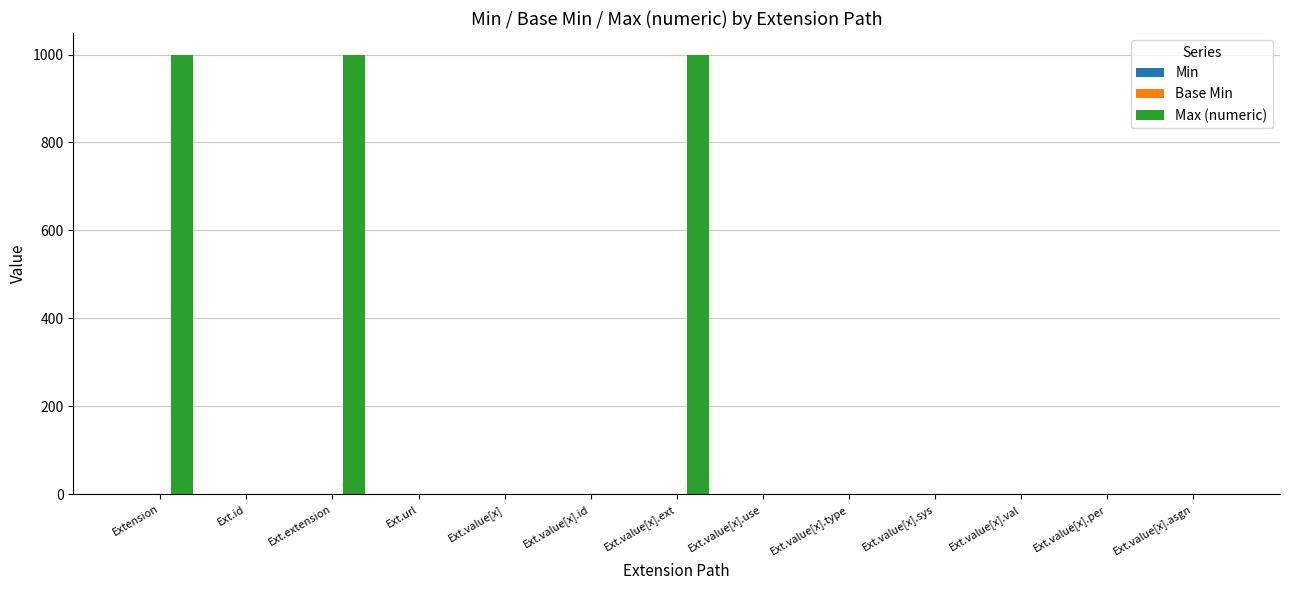

Which series has the largest total across all categories?

Max (numeric)